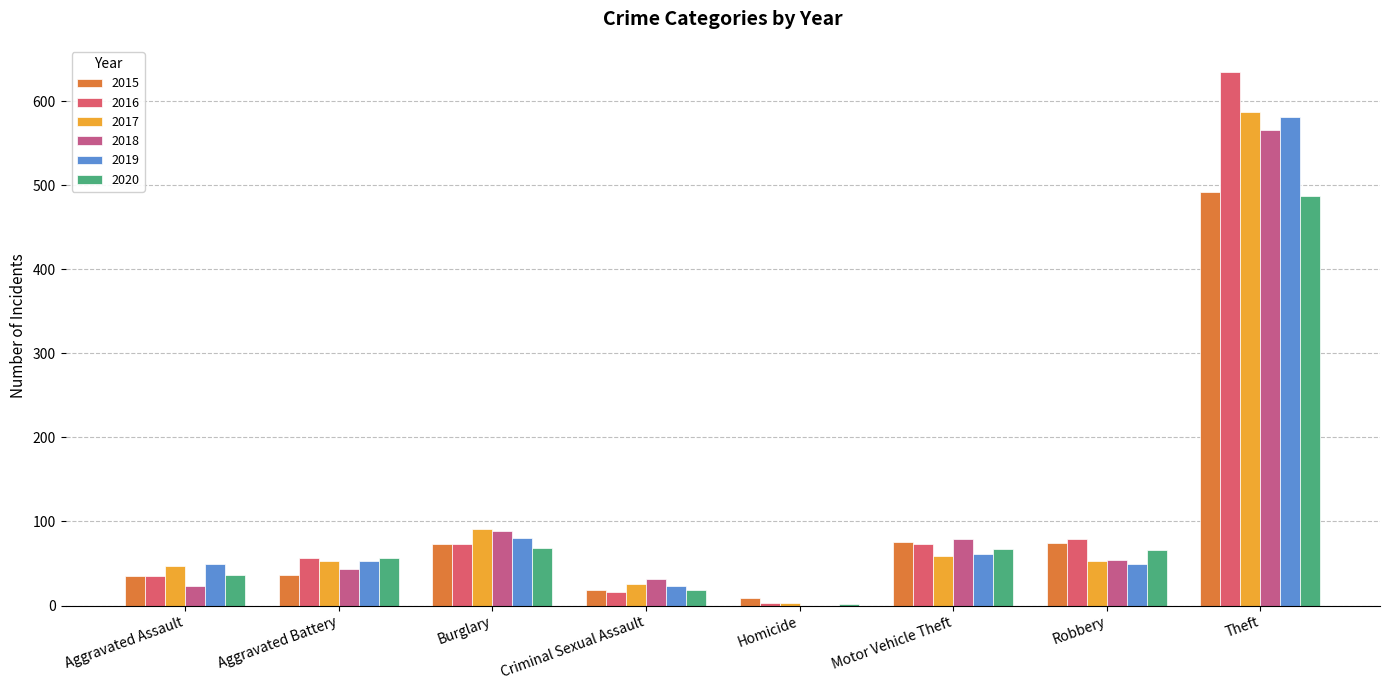

Count the number of categories in the chart.

8